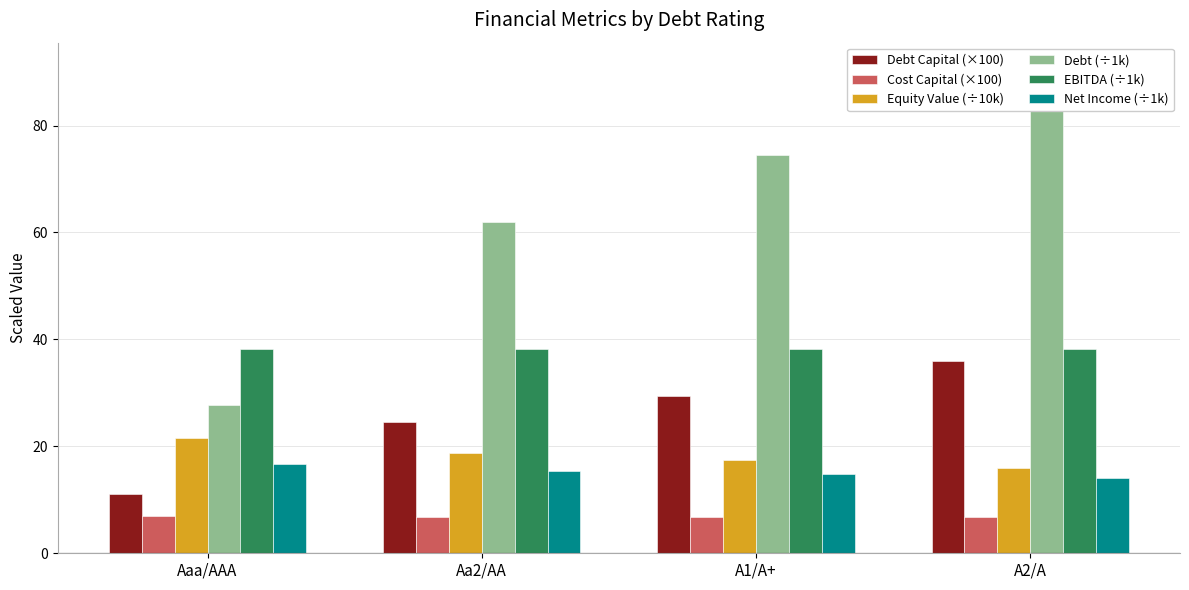

How many data points in Debt (÷1k) are above 74?

2